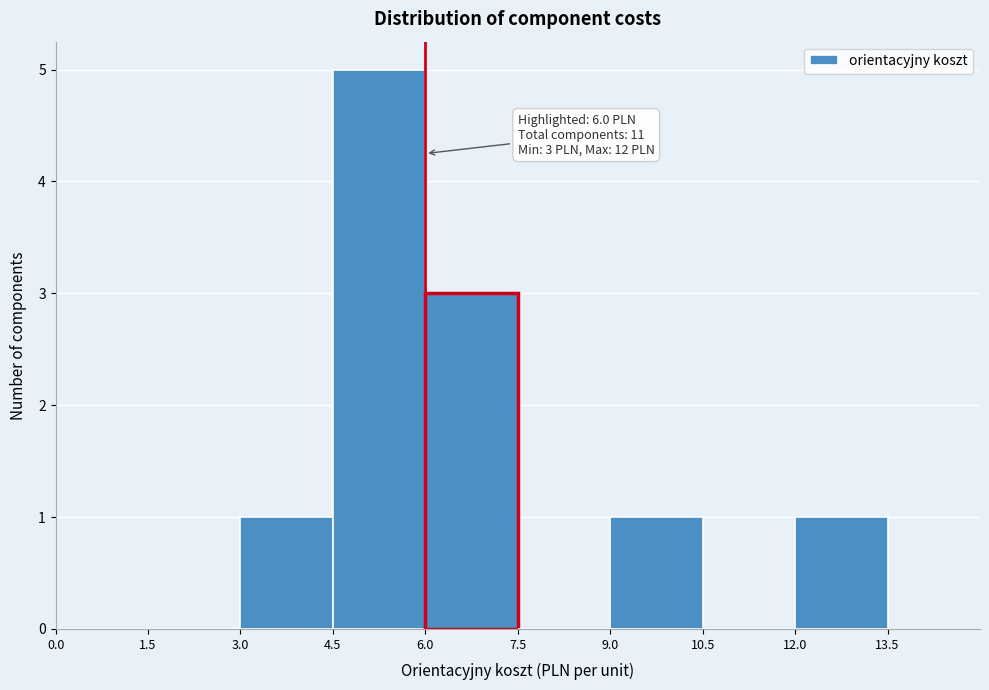

Over which range of the x-axis is the bar tallest?

4.5 to 6.0